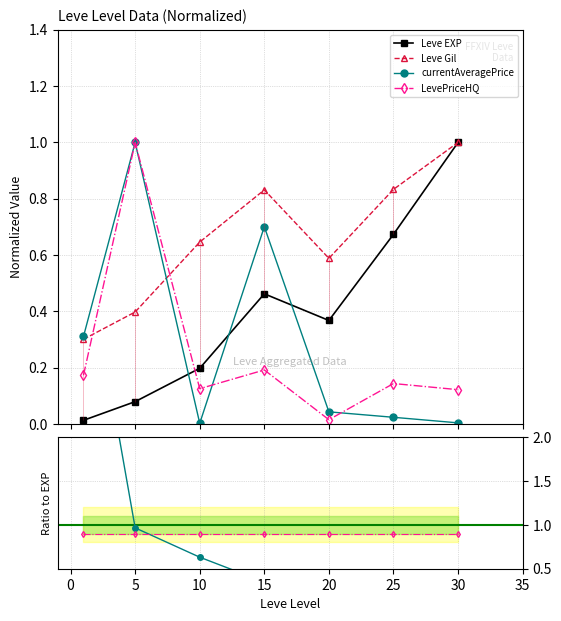

What is the value of the currentAveragePrice point at the 1st from the left?

0.3